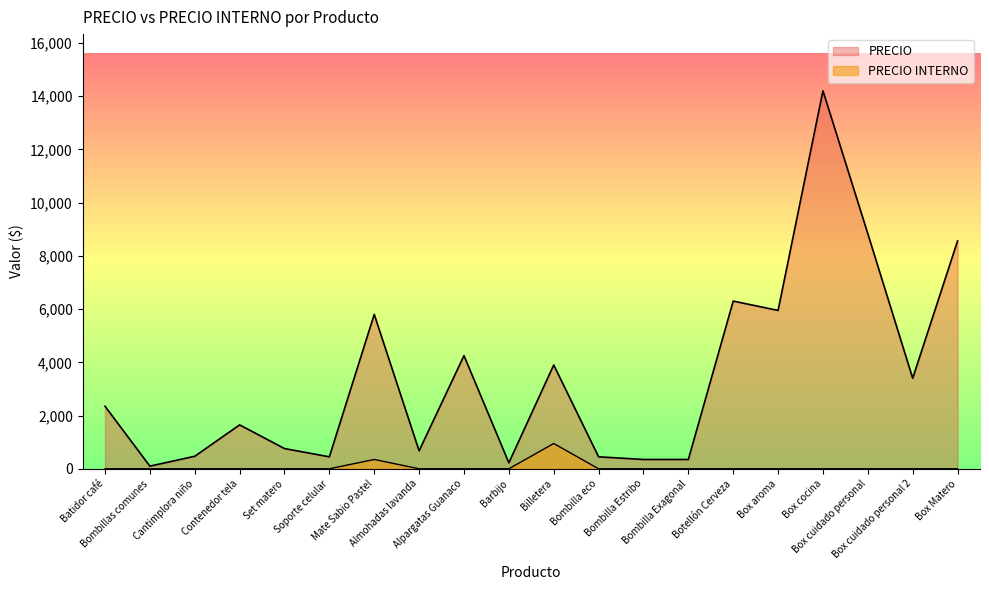

At Billetera, list the series in order from largest to smallest.

PRECIO, PRECIO INTERNO